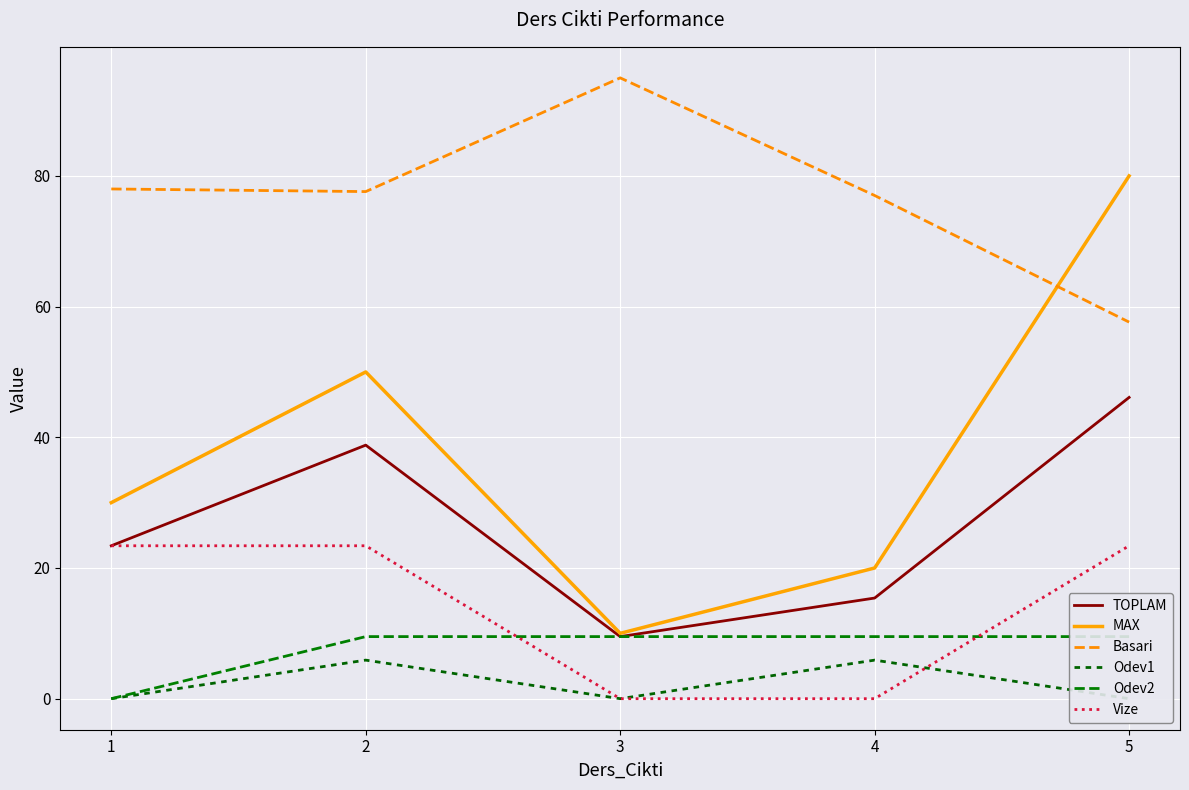

How many data points in TOPLAM are less than 23?

2